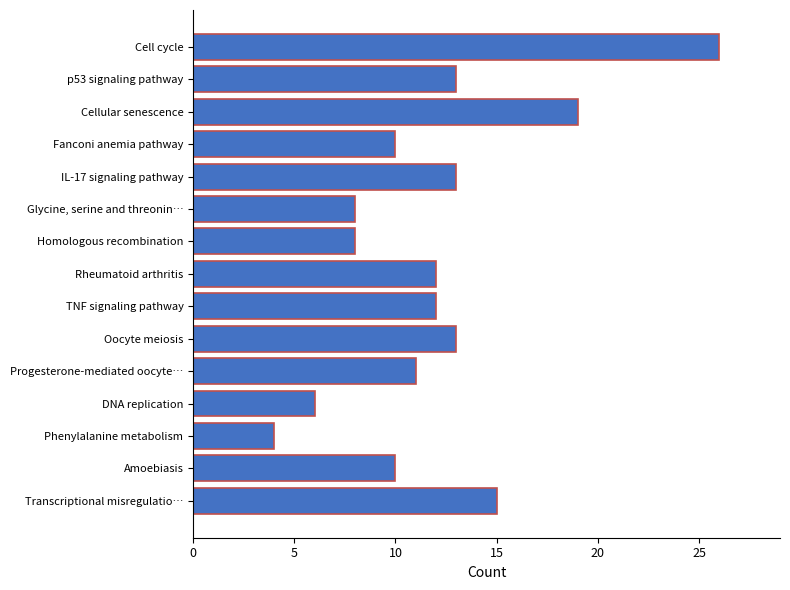

Where is the data nearest to the value 15?

Transcriptional misregulatio…